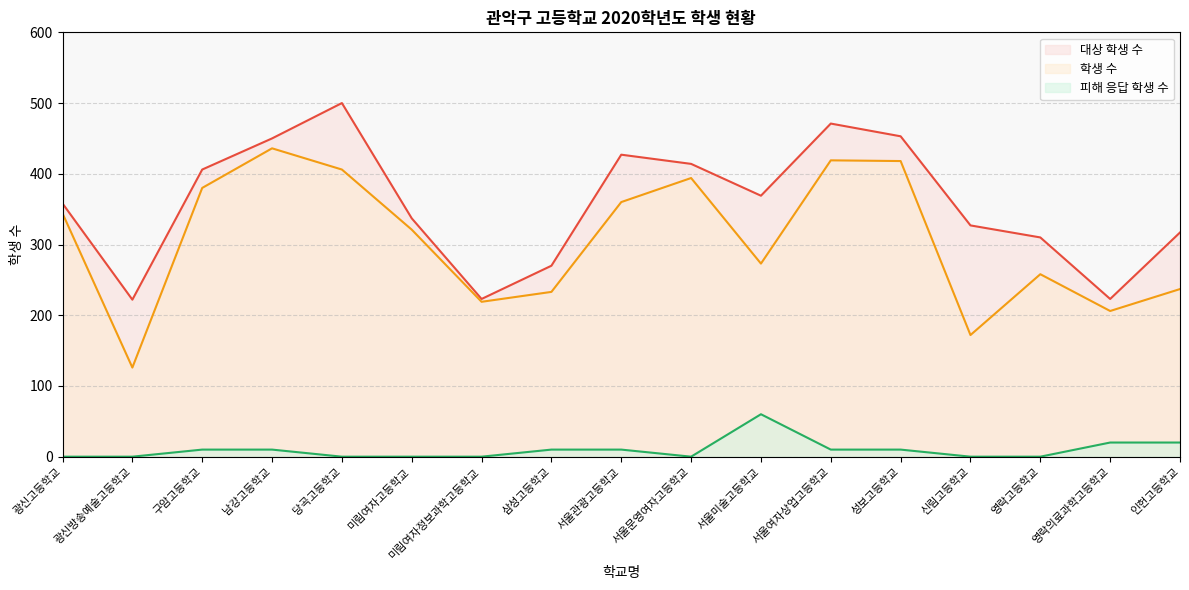

Which category has the highest value in the 학생 수 series?

남강고등학교